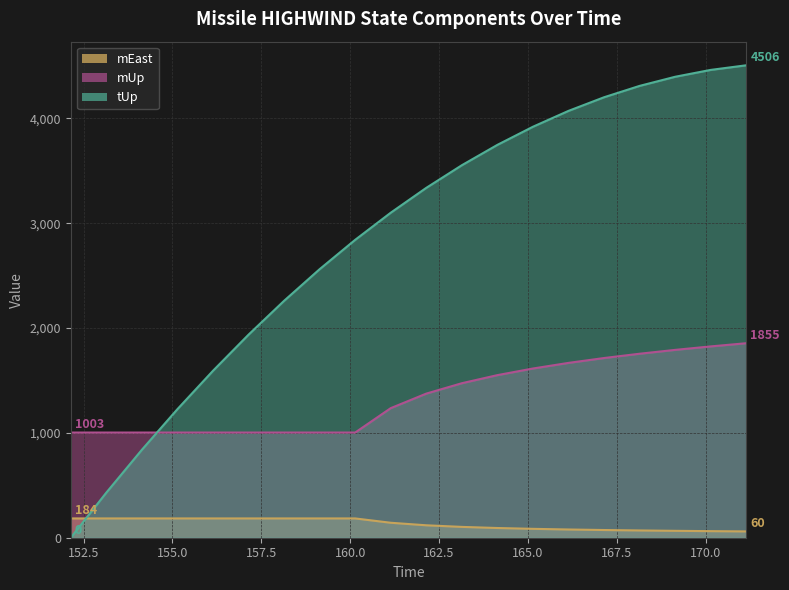

At which label does tUp first exceed 3336?

162.142